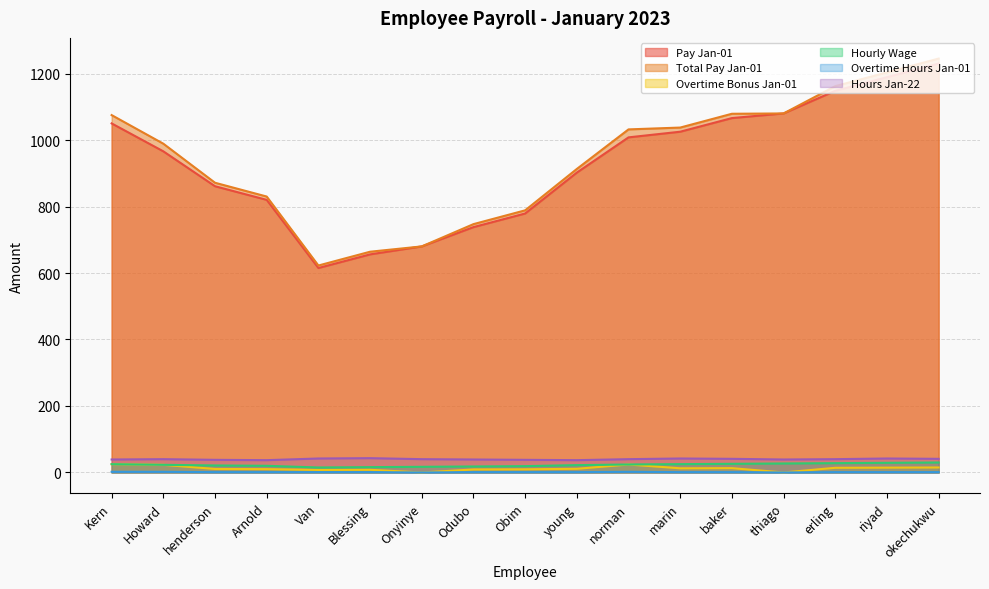

How many positive values does the Overtime Hours Jan-01 series have?

15